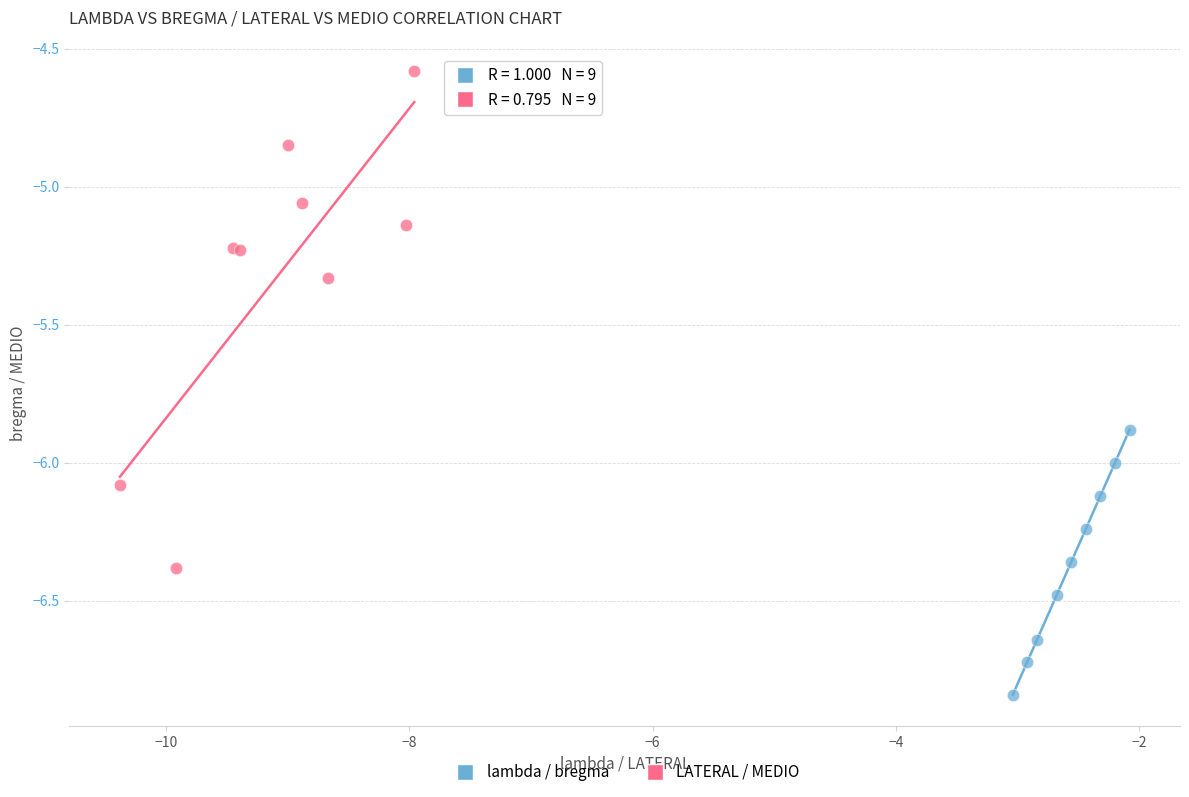

Which series has the largest Y range (max minus min)?

LATERAL / MEDIO